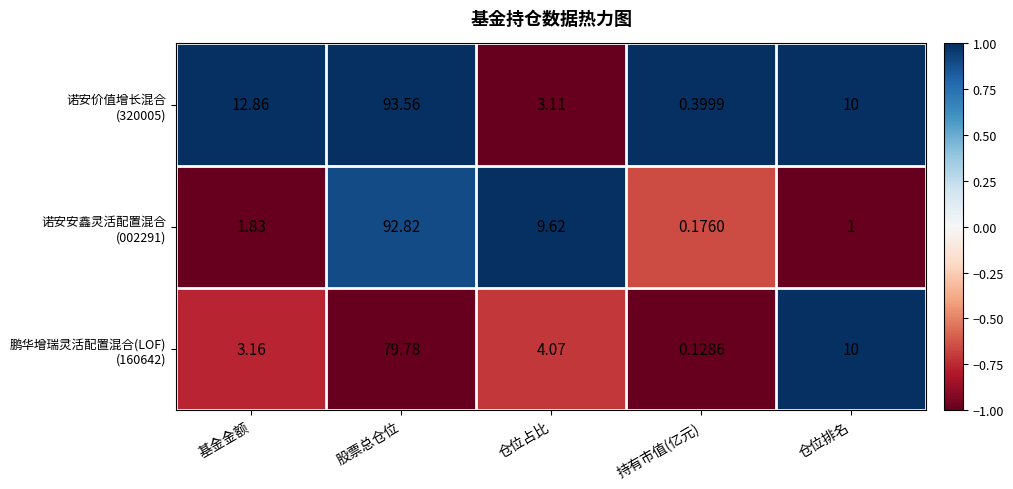

At which category is the sum across all series the highest?

股票总仓位